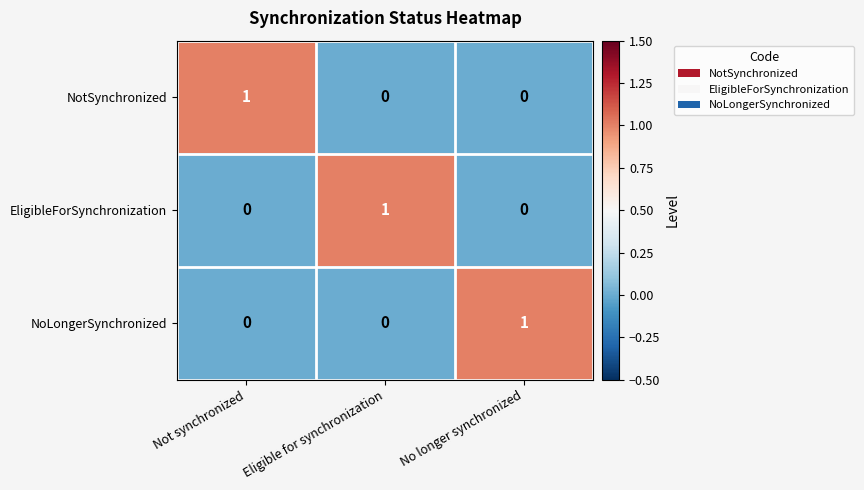

What is the greatest value displayed?

1